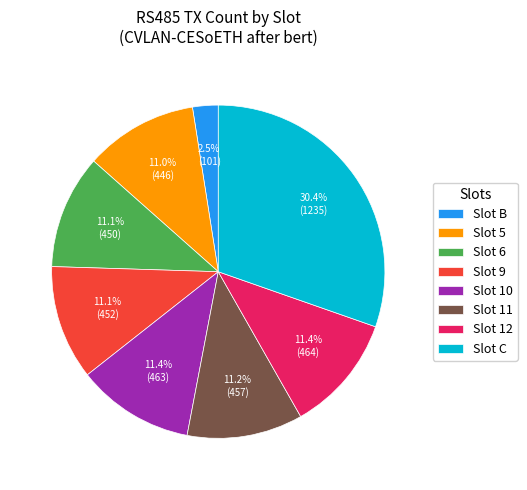

What percentage is NOT represented by Slot C?

69.6%